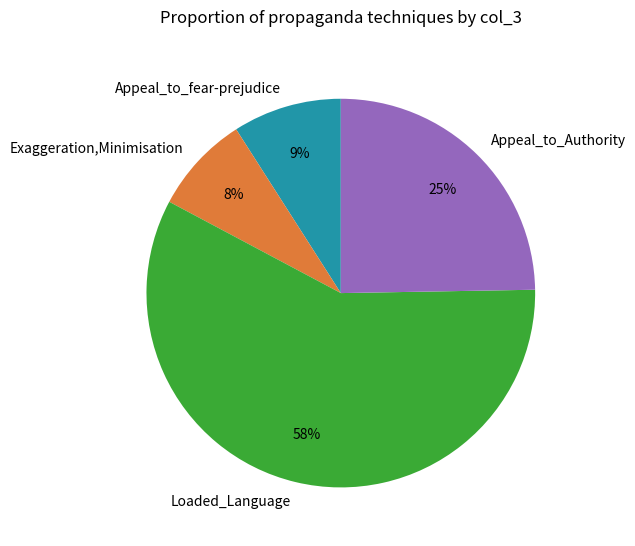

What is the smallest slice in the pie chart?

Exaggeration,Minimisation